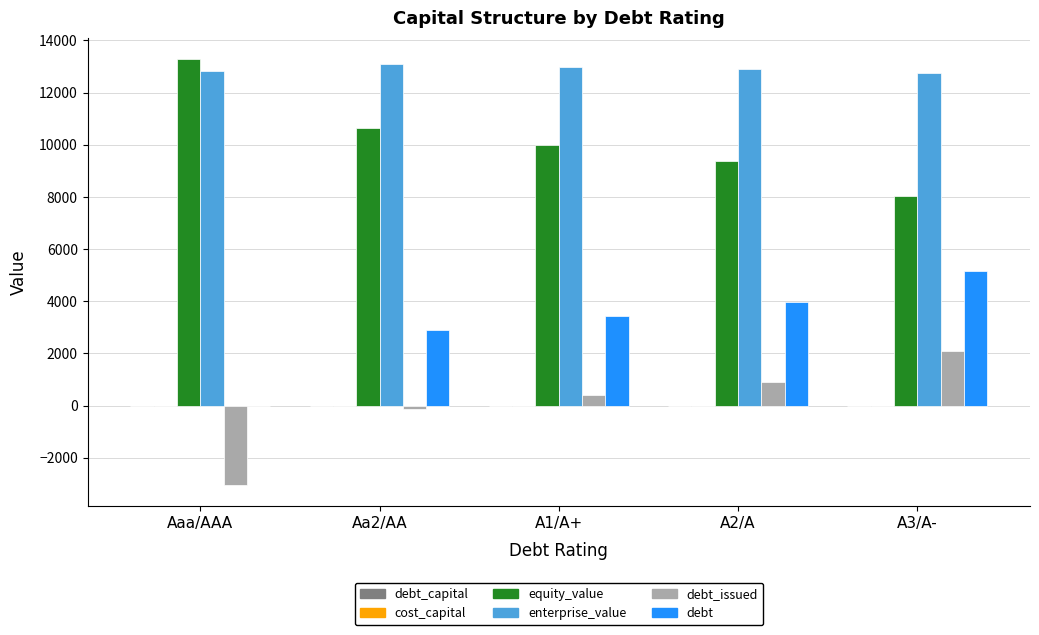

Which series has the largest total across all categories?

enterprise_value